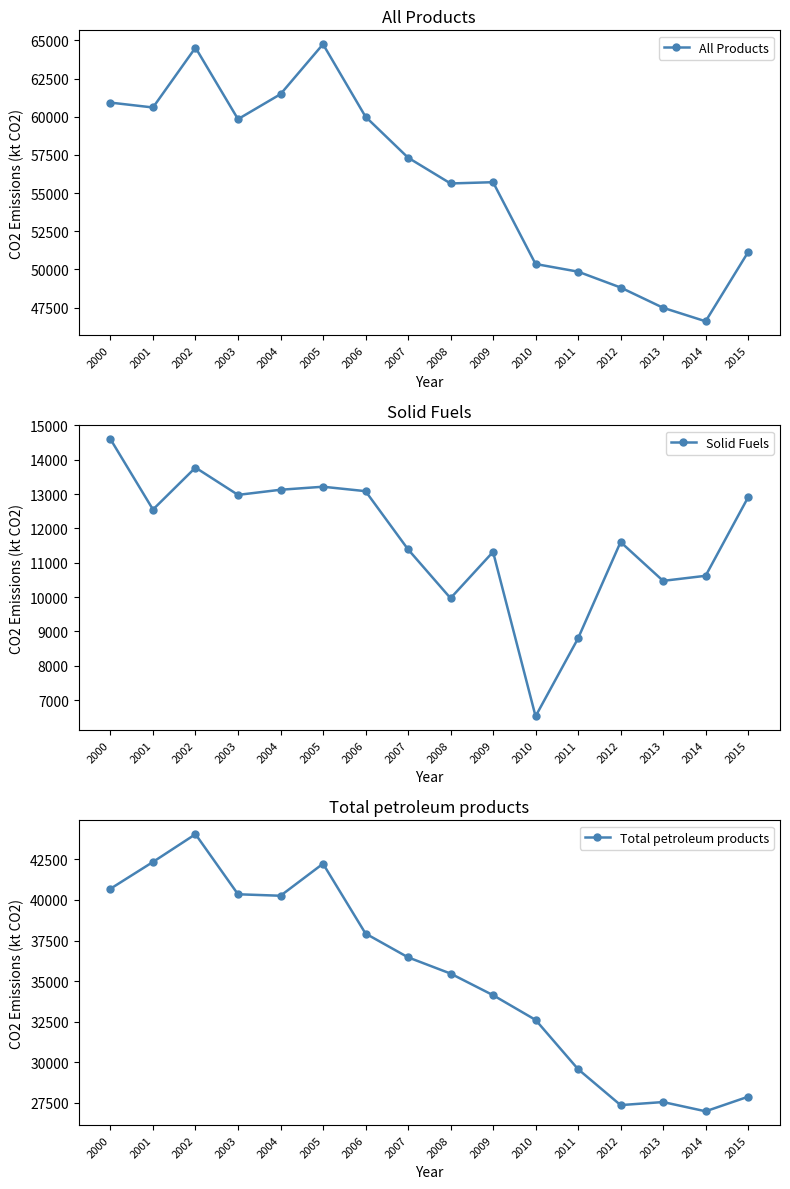

List the labels in order of Solid Fuels value, largest first.

2000, 2002, 2005, 2004, 2006, 2003, 2015, 2001, 2012, 2007, 2009, 2014, 2013, 2008, 2011, 2010